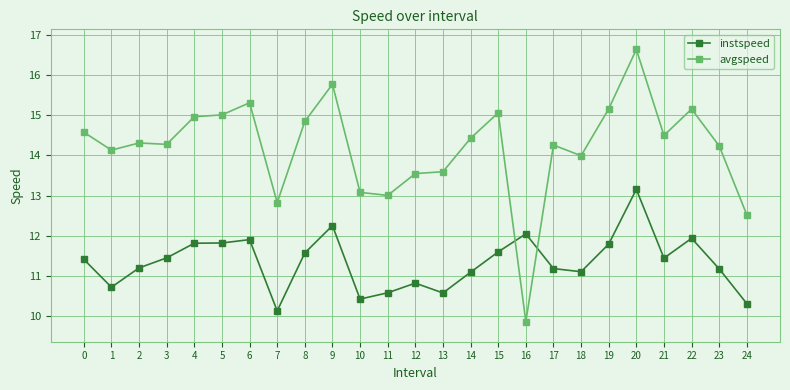

What are all the series names shown in the legend?

instspeed, avgspeed